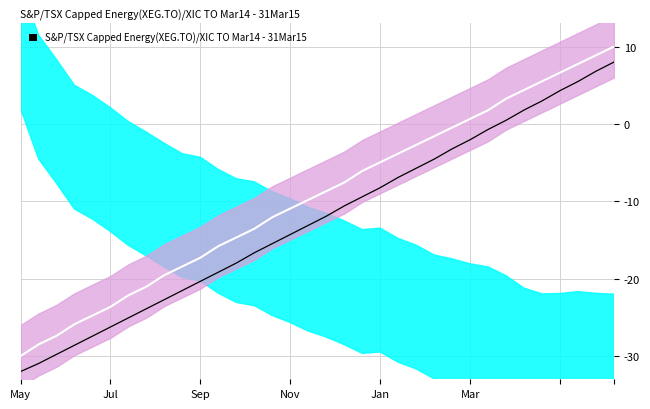

Between 14 and 32, which is larger?

32